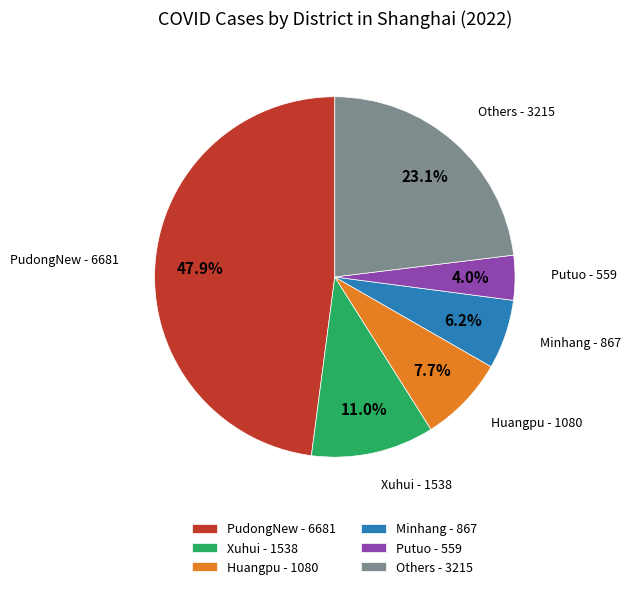

What is the smallest slice in the pie chart?

Putuo - 559